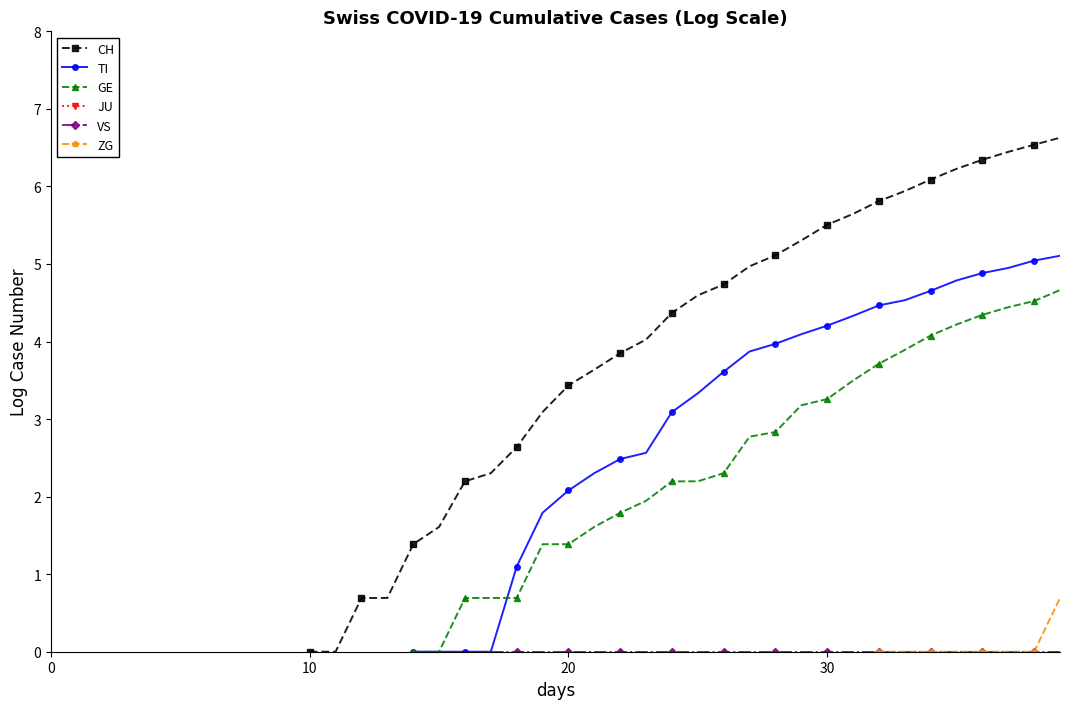

Is it true that GE equals 1.1 at 16?

False